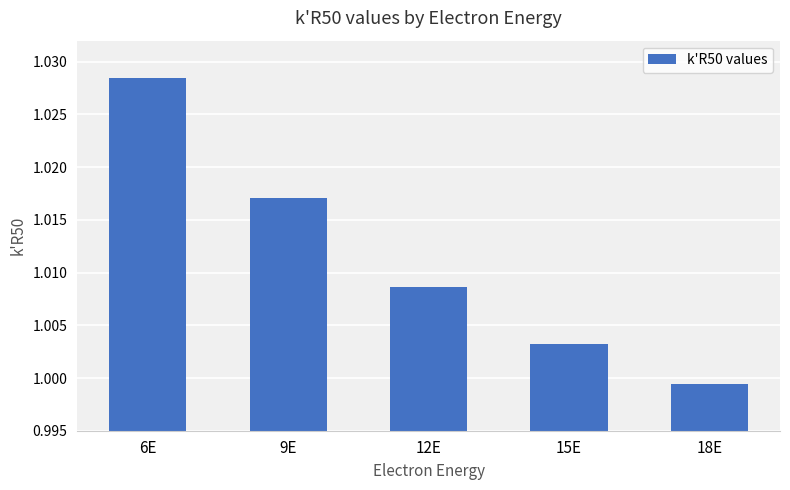

The chart shows a value of 0.4 at 15E. True or false?

False